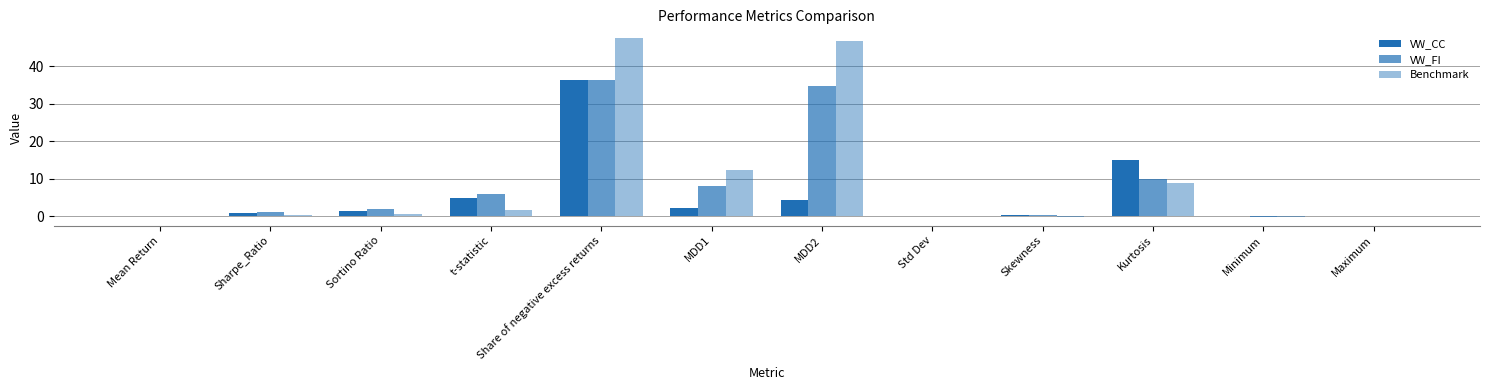

Rank the series by their maximum value, from lowest to highest.

VW_CC, VW_FI, Benchmark